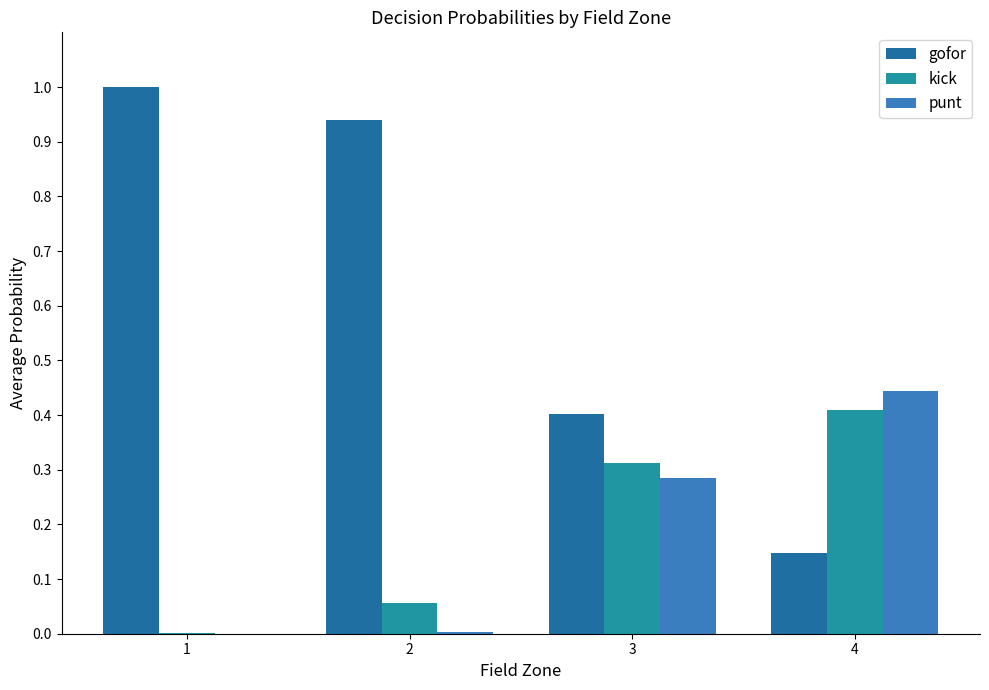

Is it true that gofor equals 0.3 at 1?

False